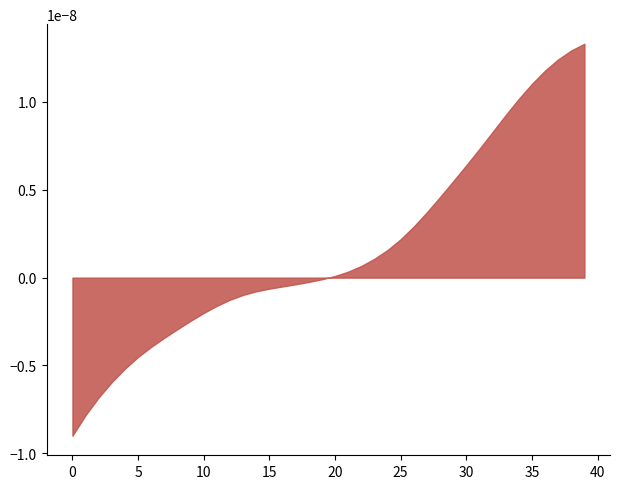

True or false: the data has more than 0 interior local peaks.

False